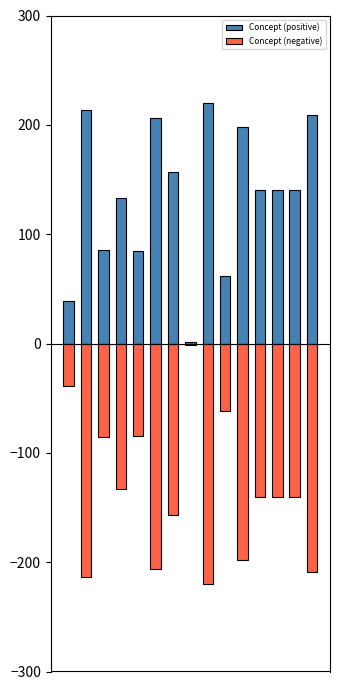

At how many categories does at least one series exceed 201?

4